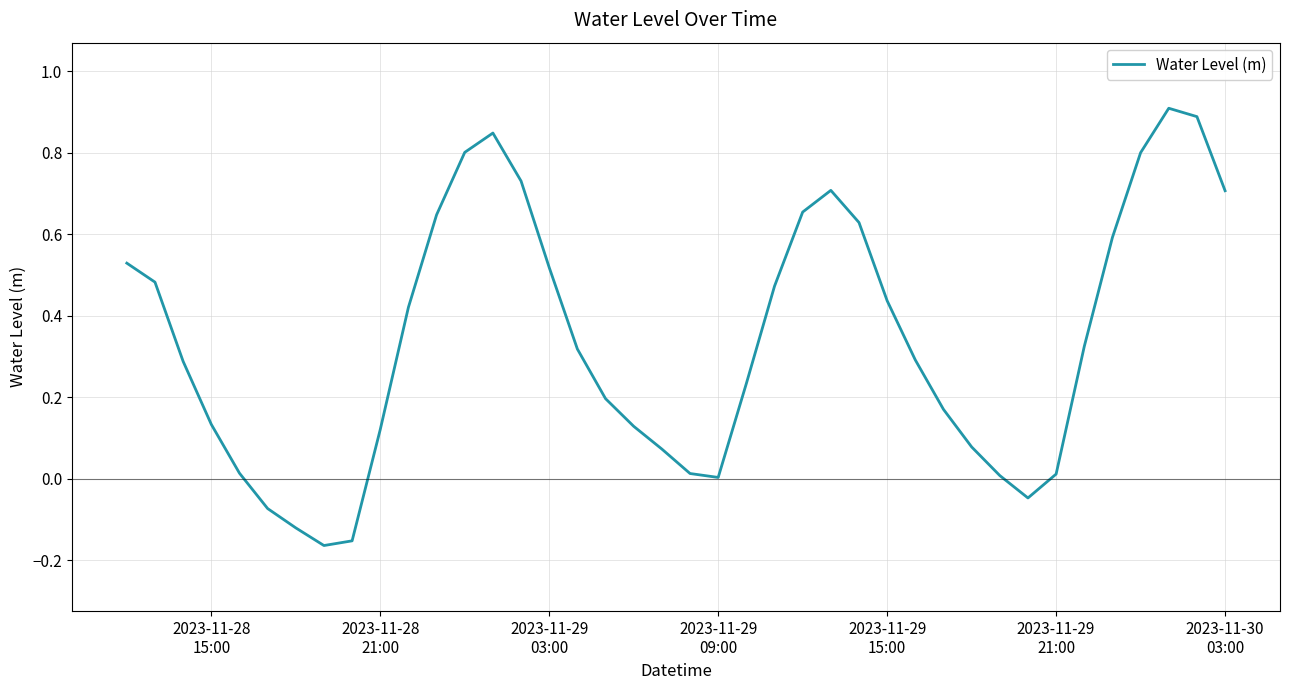

What is the maximum value shown in the chart?

0.9